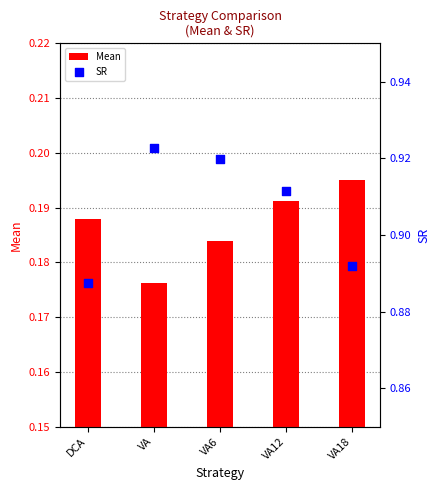

Which series contains the highest Y value?

SR